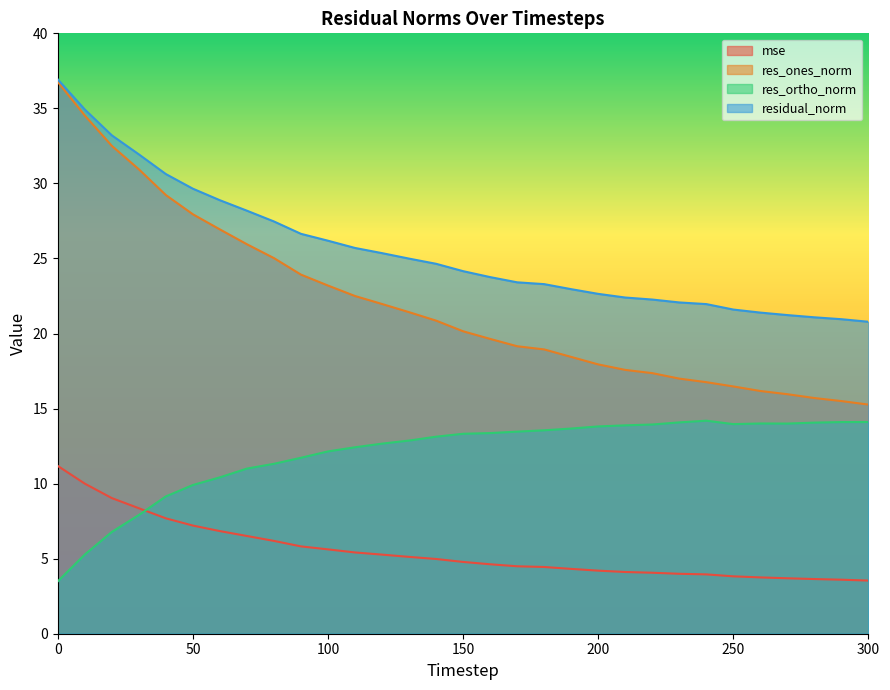

Rank the series at 90 from lowest to highest value.

mse, res_ortho_norm, res_ones_norm, residual_norm